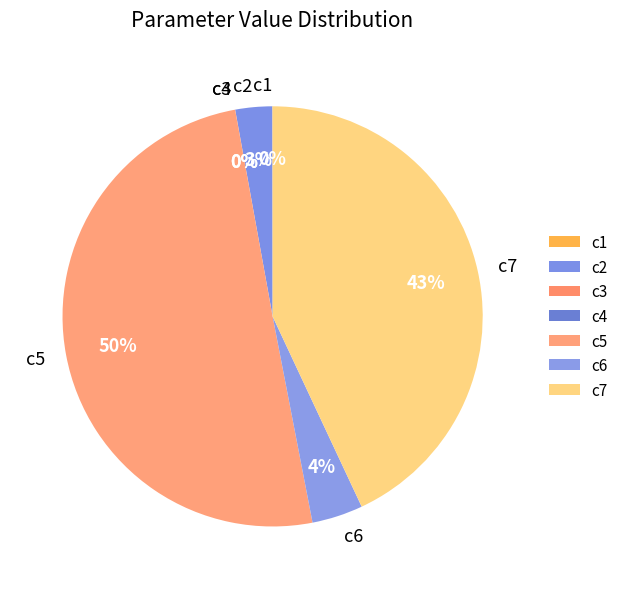

Which category accounts for the majority?

c5